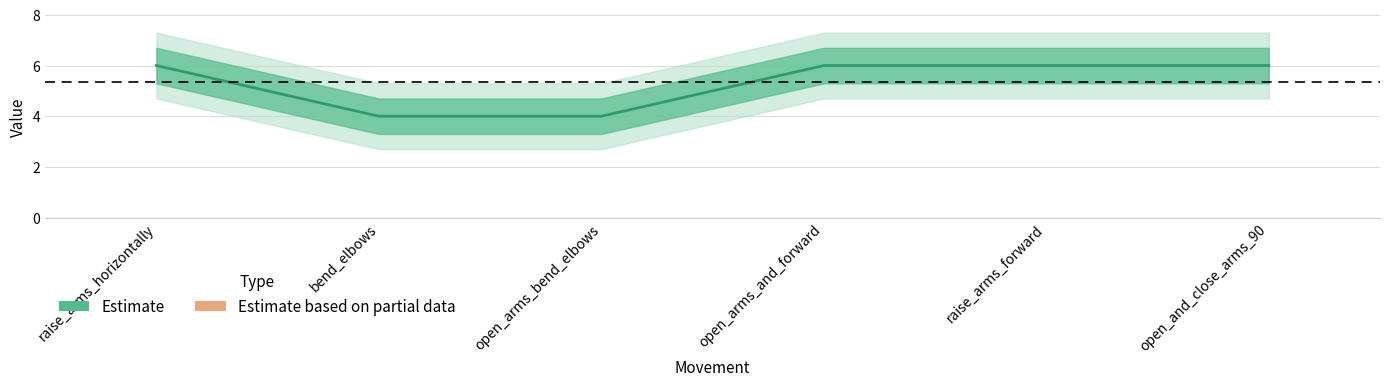

List the labels in order of value, largest first.

raise_arms_horizontally, open_arms_and_forward, raise_arms_forward, open_and_close_arms_90, bend_elbows, open_arms_bend_elbows